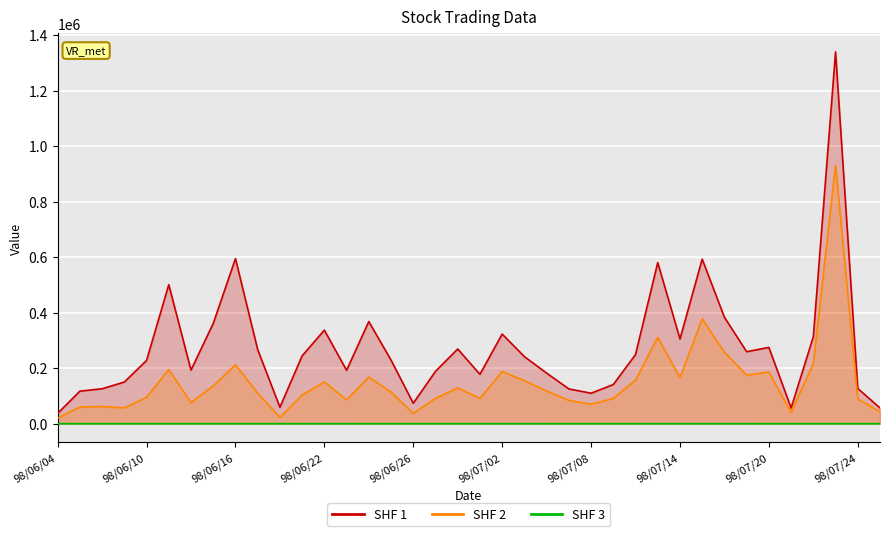

At which category is the sum across all series the highest?

35